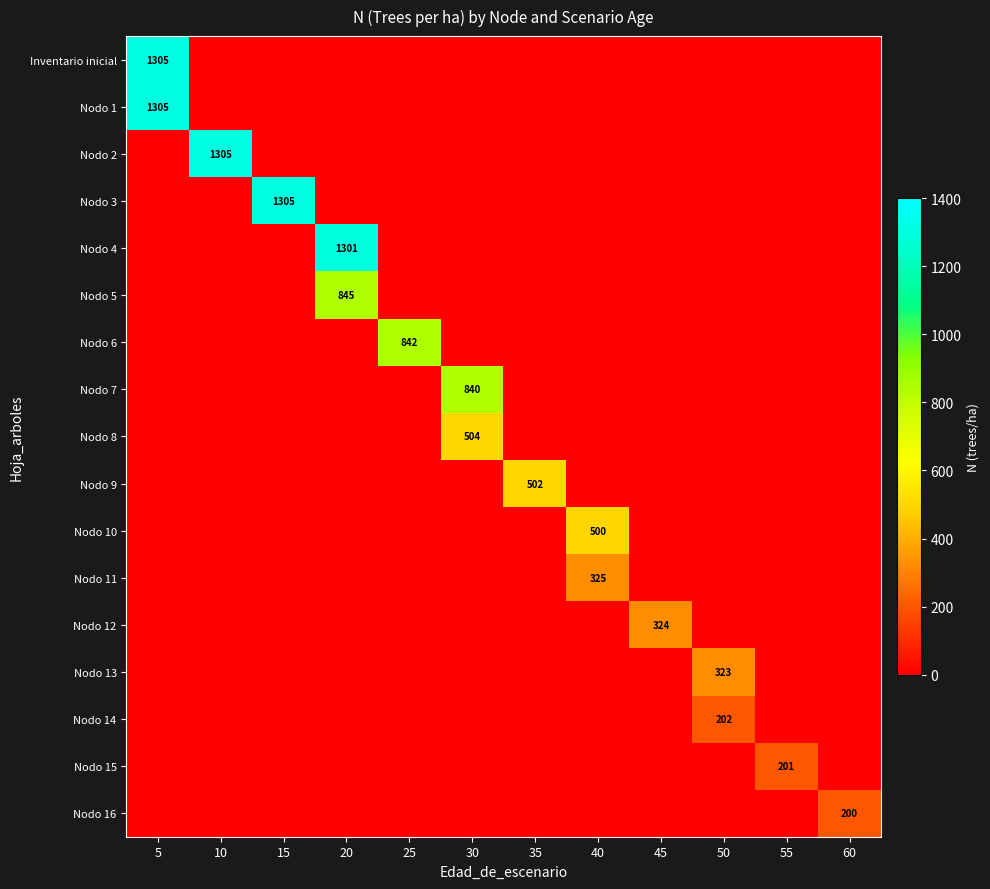

At which category is the sum across all series the highest?

5